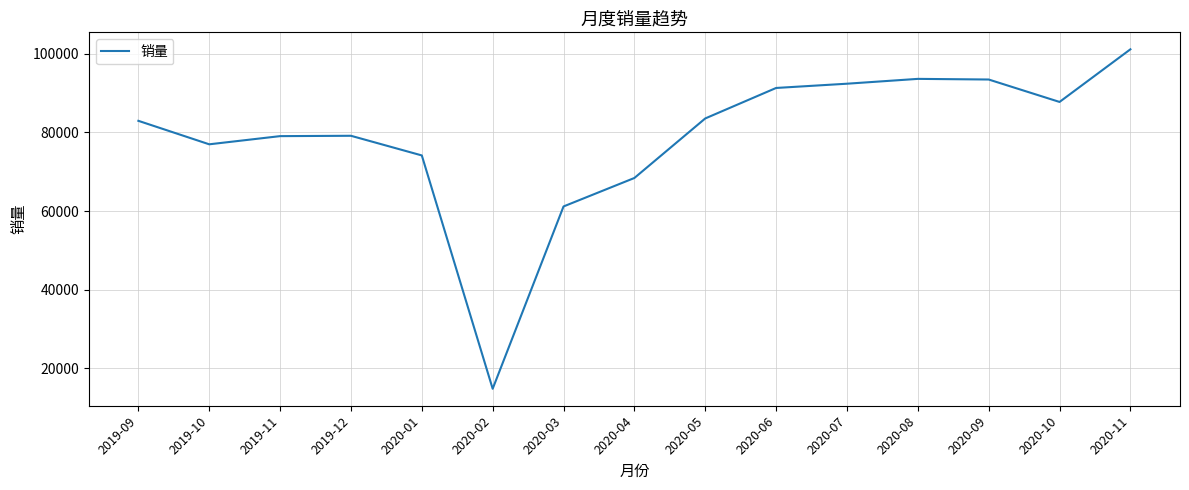

What is the change in value from 2019-12 to 2020-07?

+13251